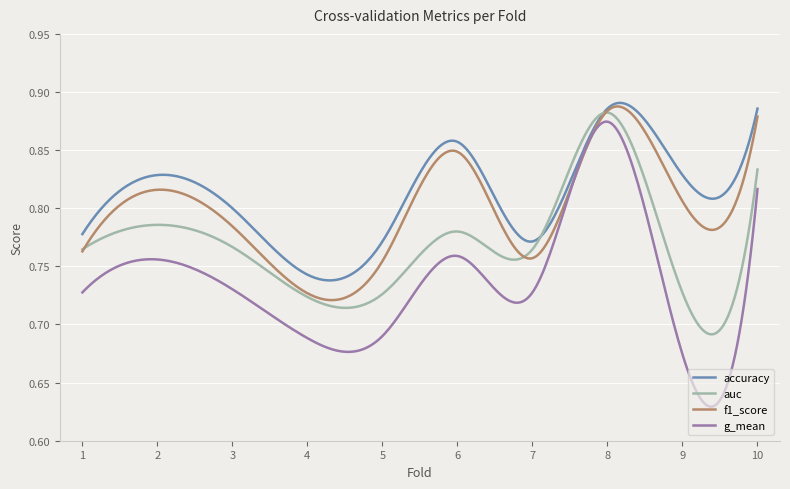

Rank the series by their average value, from lowest to highest.

g_mean, auc, f1_score, accuracy